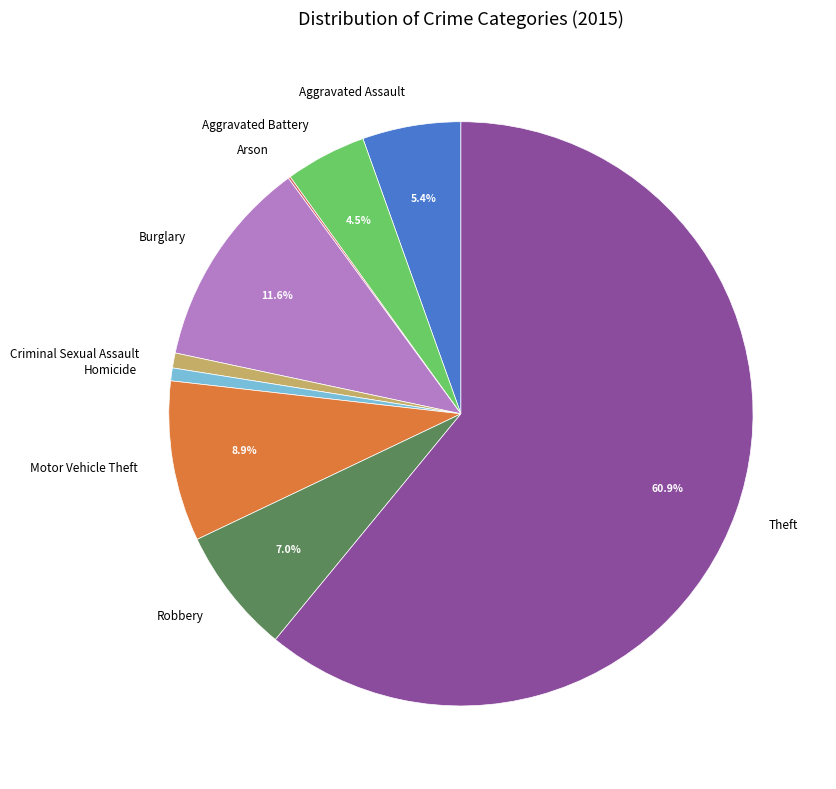

How much of the chart is everything except Burglary?

88.4%